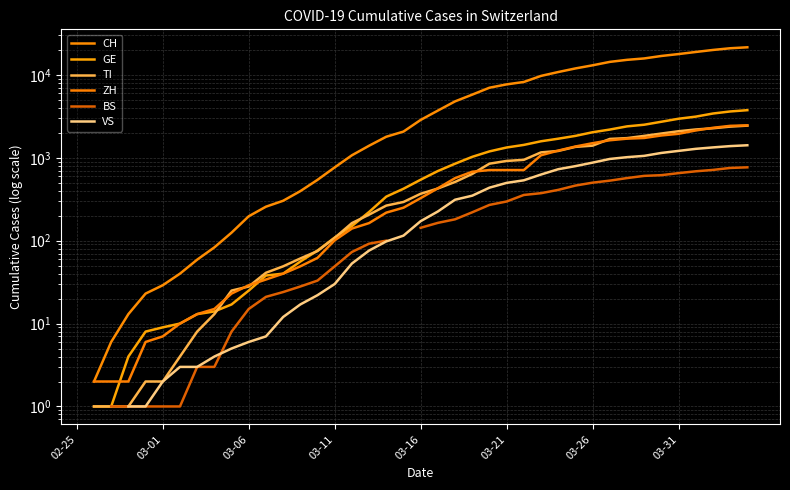

True or false: BS and ZH cross at least once.

False